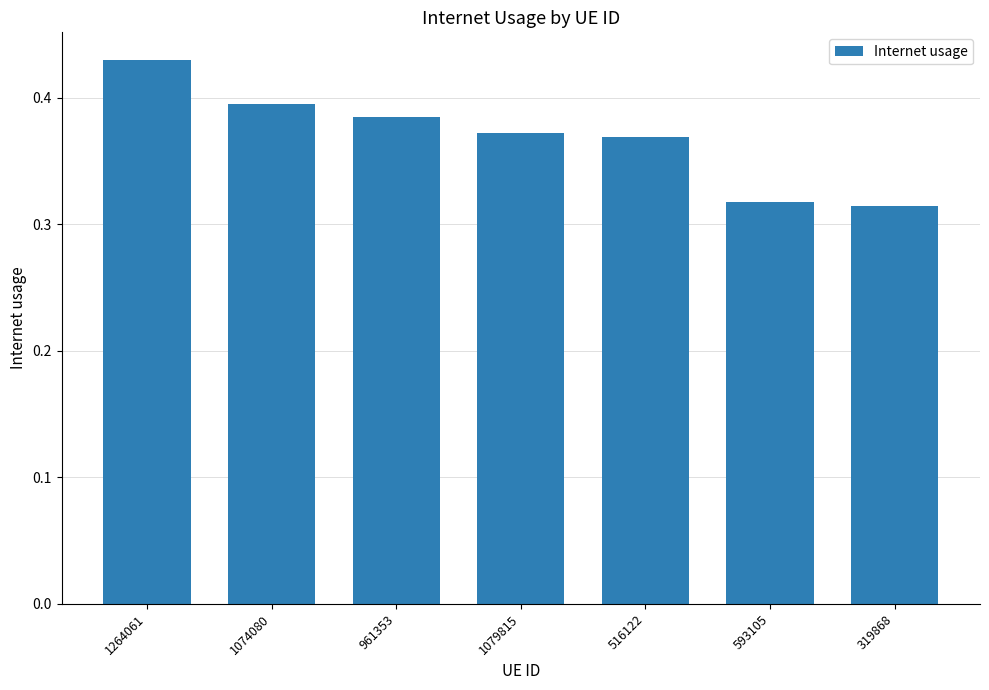

Which label corresponds to the largest value in the chart?

1264061